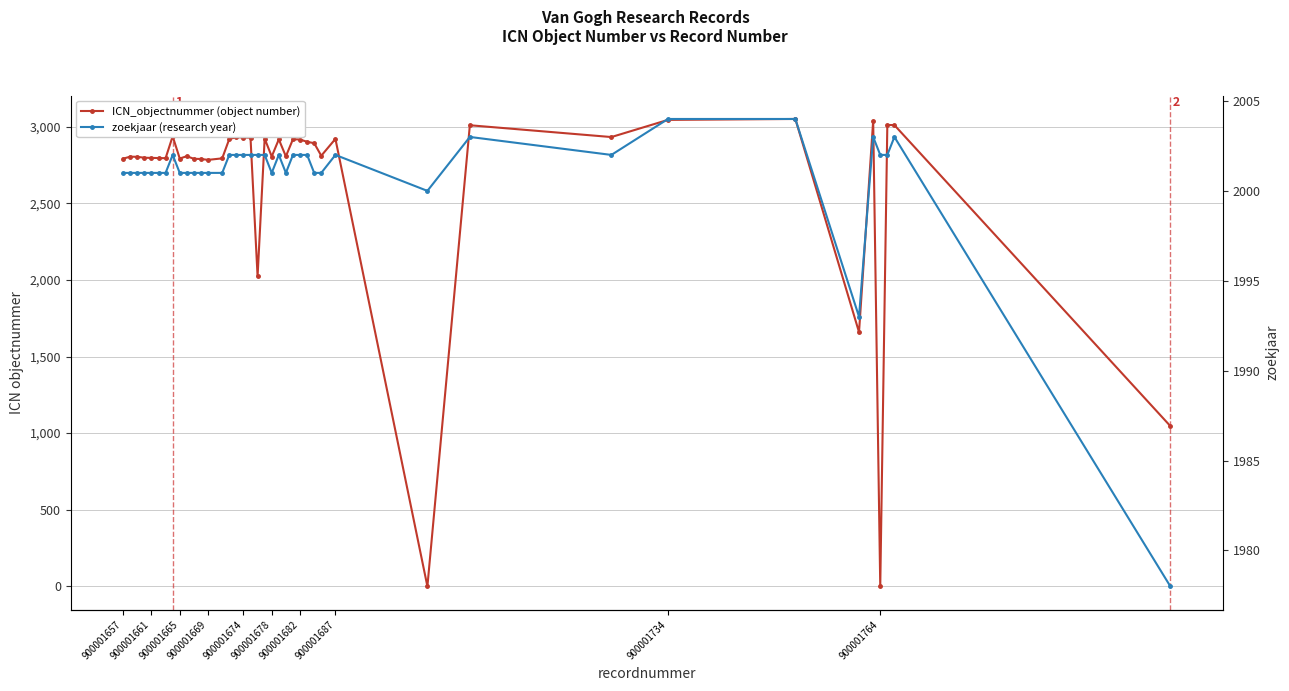

After their last crossing, which series has the higher values: zoekjaar (research year) or ICN_objectnummer (object number)?

zoekjaar (research year)